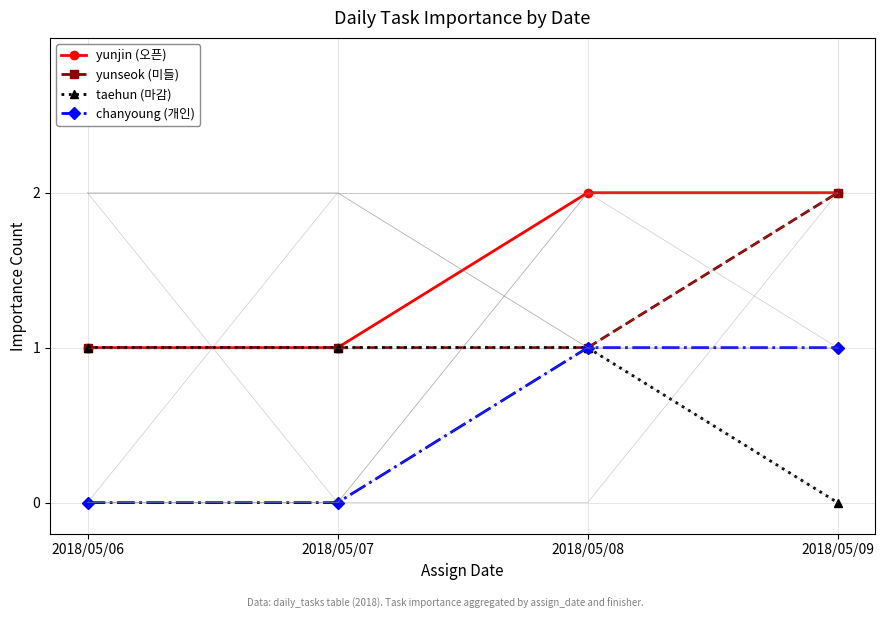

What are all the series names shown in the legend?

yunjin (오픈), yunseok (미들), taehun (마감), chanyoung (개인)